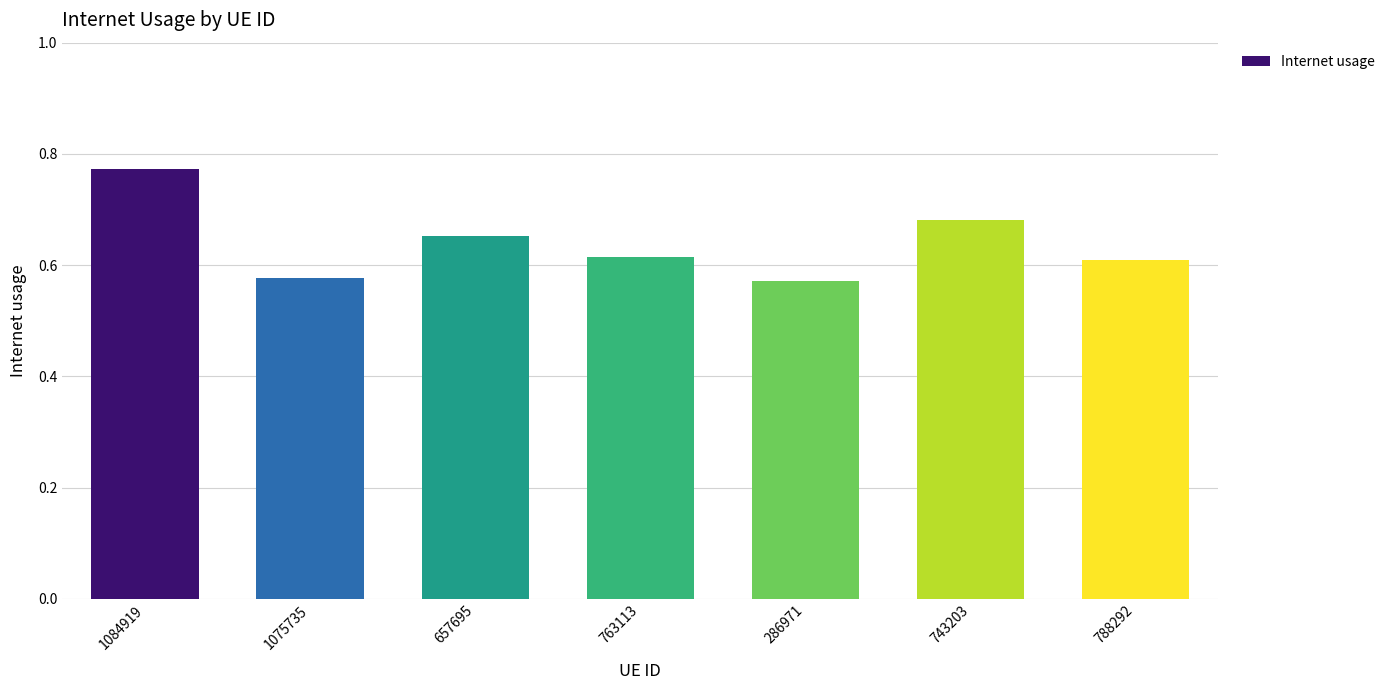

How many bars are there in total?

7